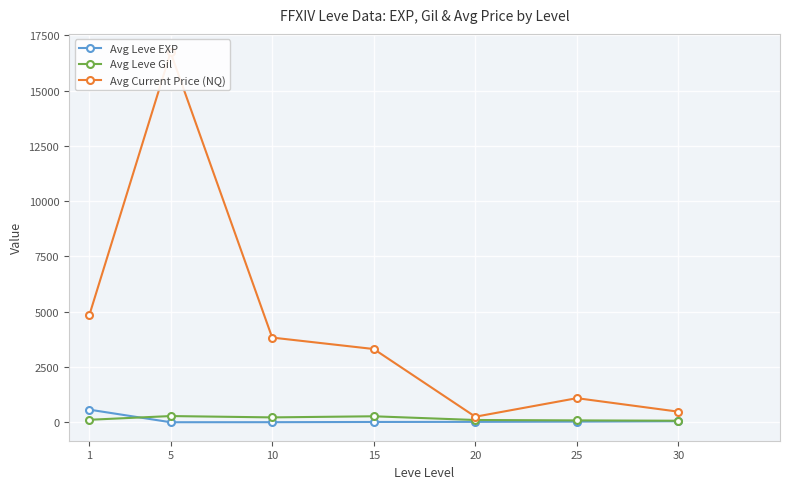

What are all the series names shown in the legend?

Avg Leve EXP, Avg Leve Gil, Avg Current Price (NQ)